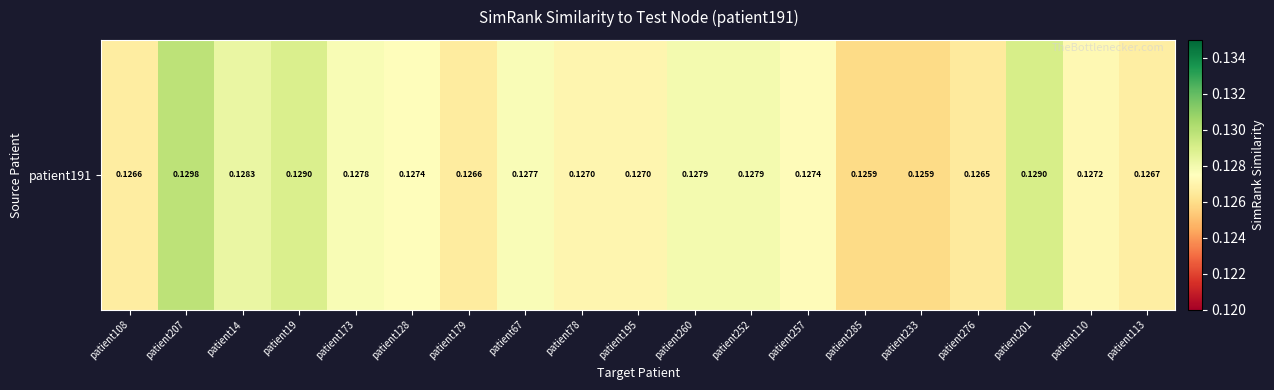

Reading right to left, what are all the values shown in this chart?

0.1	0.1	0.1	0.1	0.1	0.1	0.1	0.1	0.1	0.1	0.1	0.1	0.1	0.1	0.1	0.1	0.1	0.1	0.1